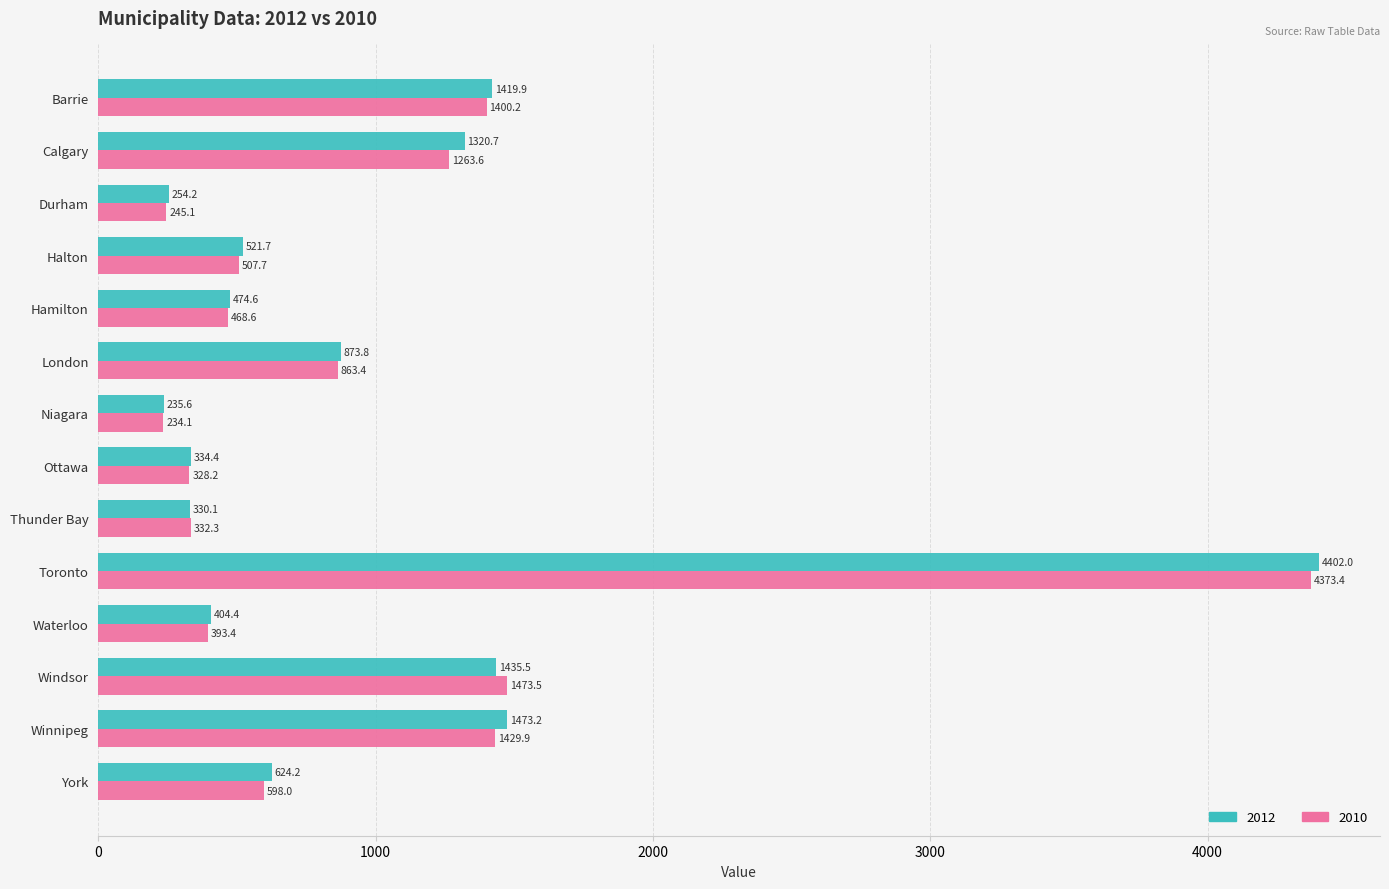

The value of 2012 at Halton is 731.2. True or false?

False